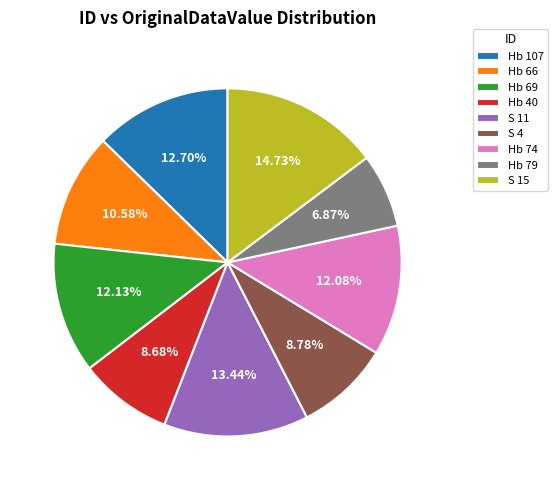

To the nearest percent, what is the difference between the largest and smallest slice percentages?

8%